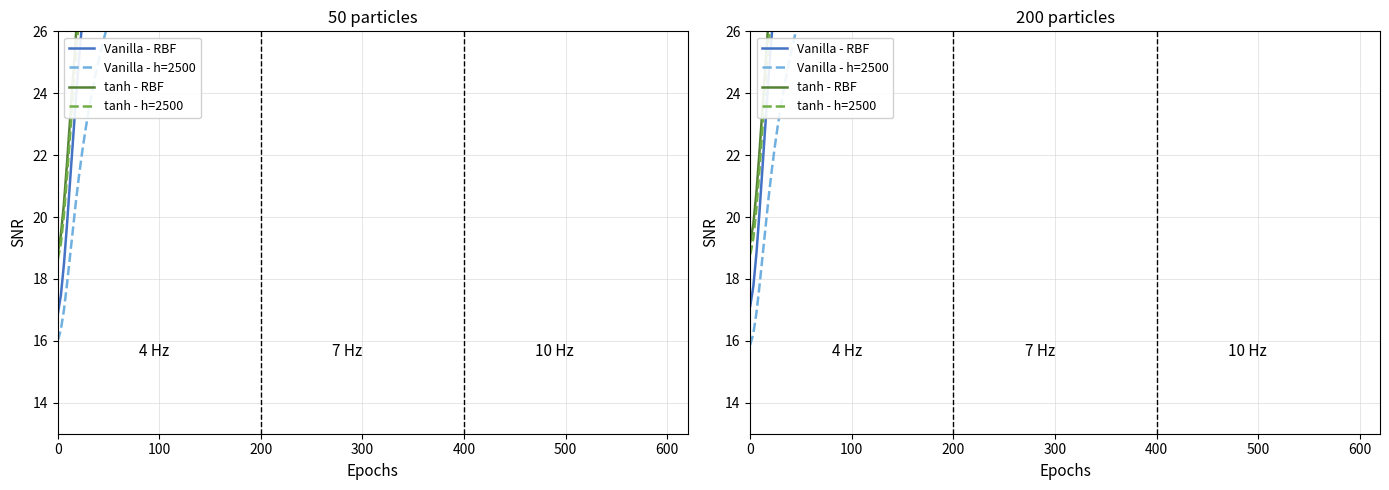

What is the value of the Vanilla - h=2500 point at the 38th from the left?

46